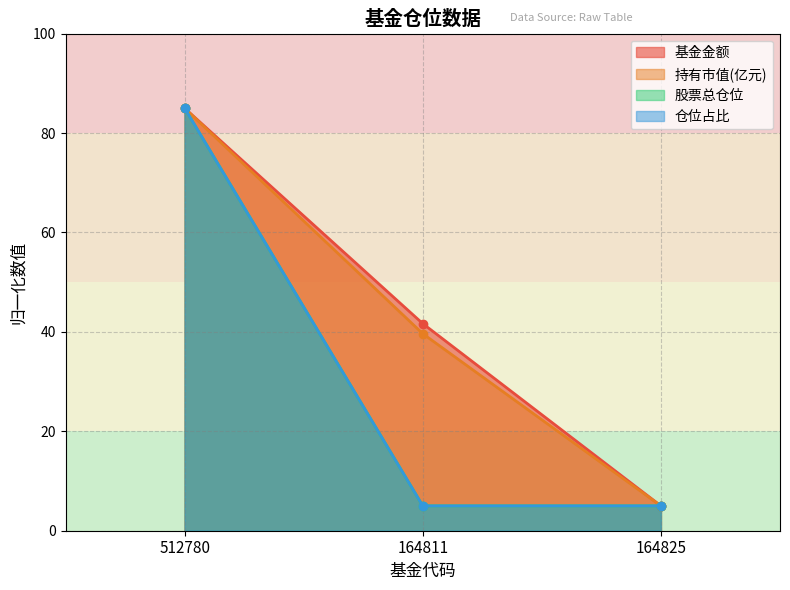

Does the chart have visible grid lines?

Yes